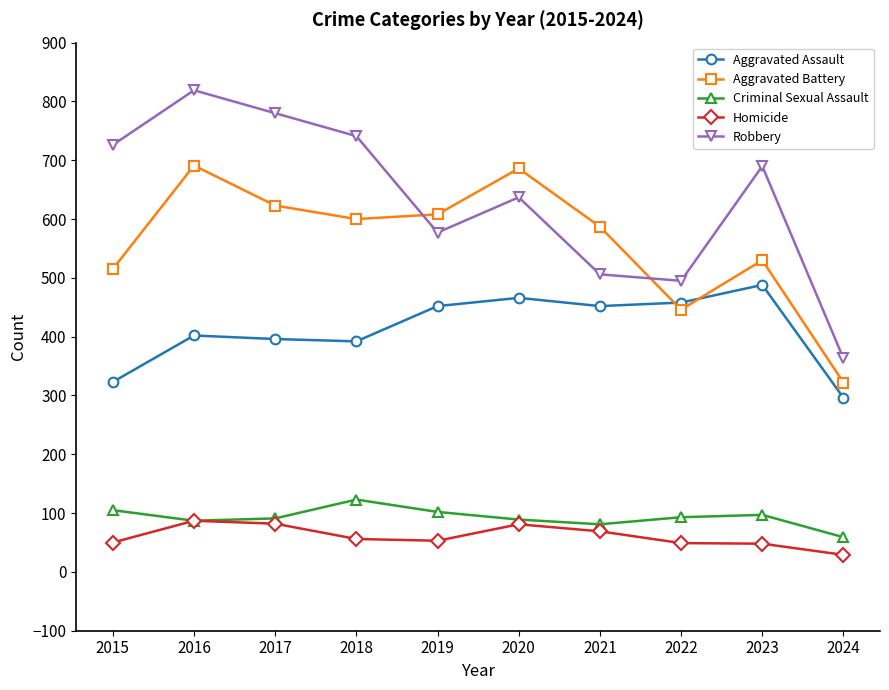

What is the minimum value shown in the chart?

29